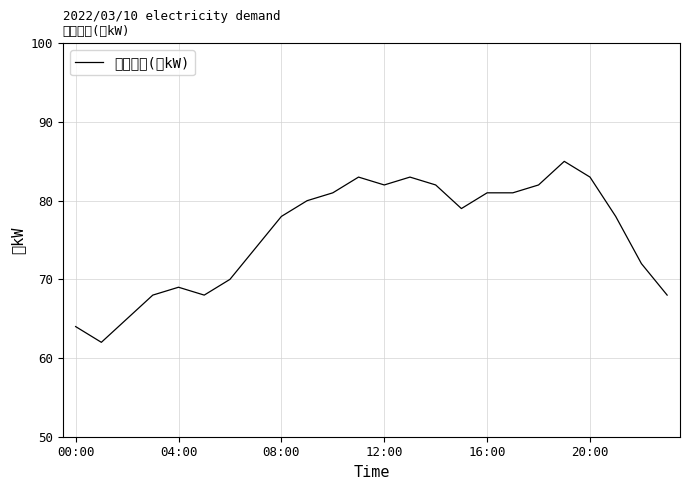

At which category does the data reach its first local peak?

04:00